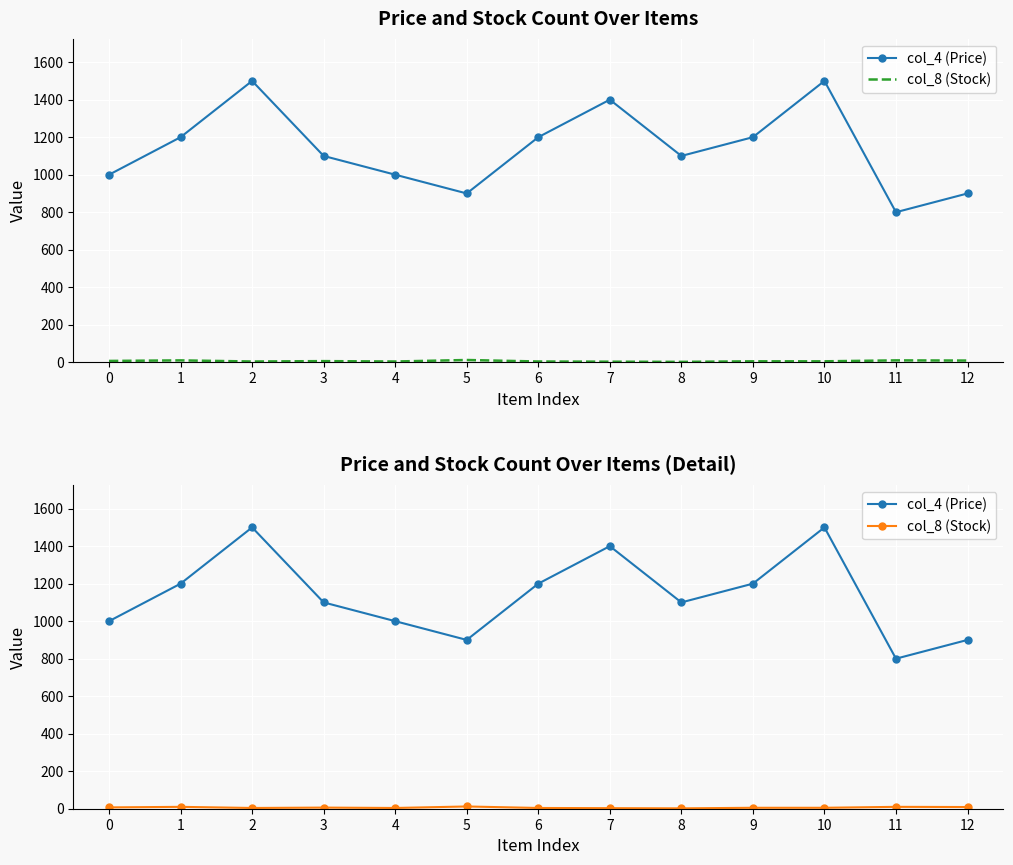

Is the value of col_4 (Price) at 4 greater than the value of col_8 (Stock) at 4?

Yes